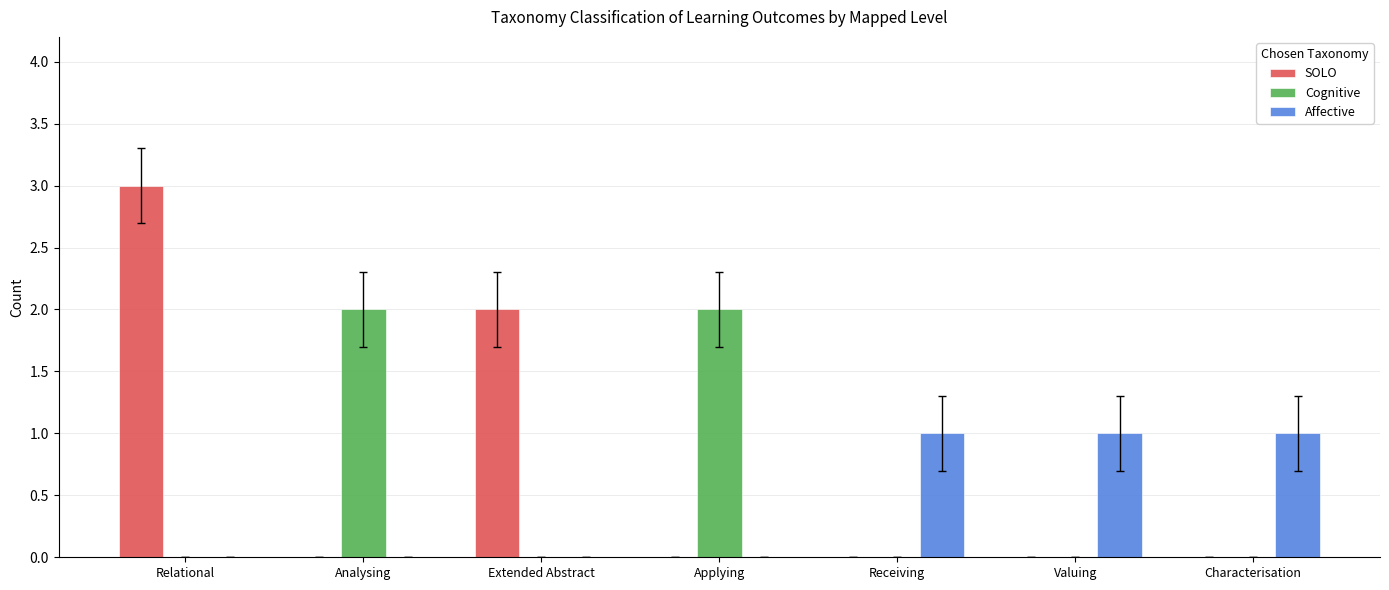

Between Relational and Receiving, which series saw the biggest shift?

SOLO